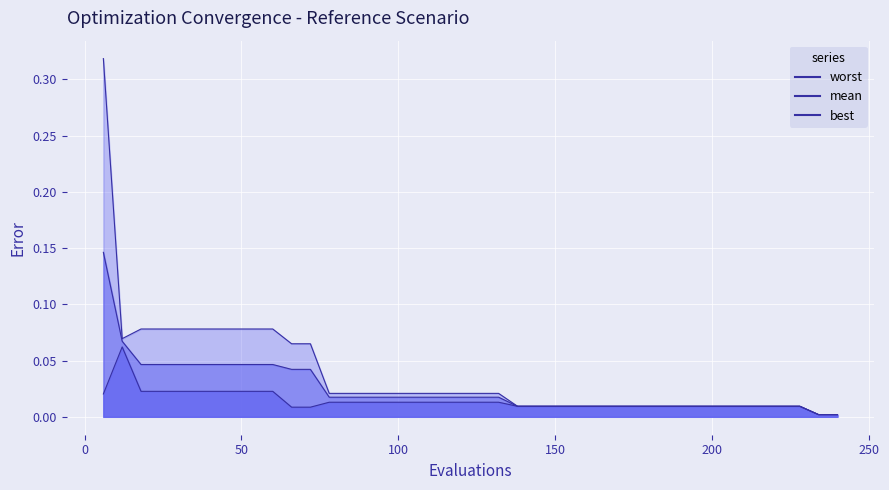

What position from the left is 0?

2